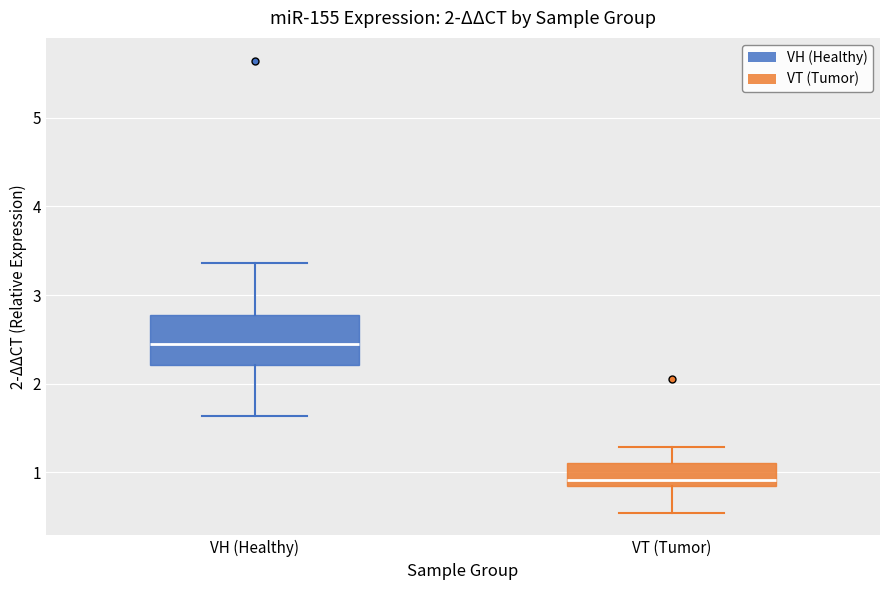

Which box is the tallest, from its lower edge to its upper edge?

VH (Healthy)